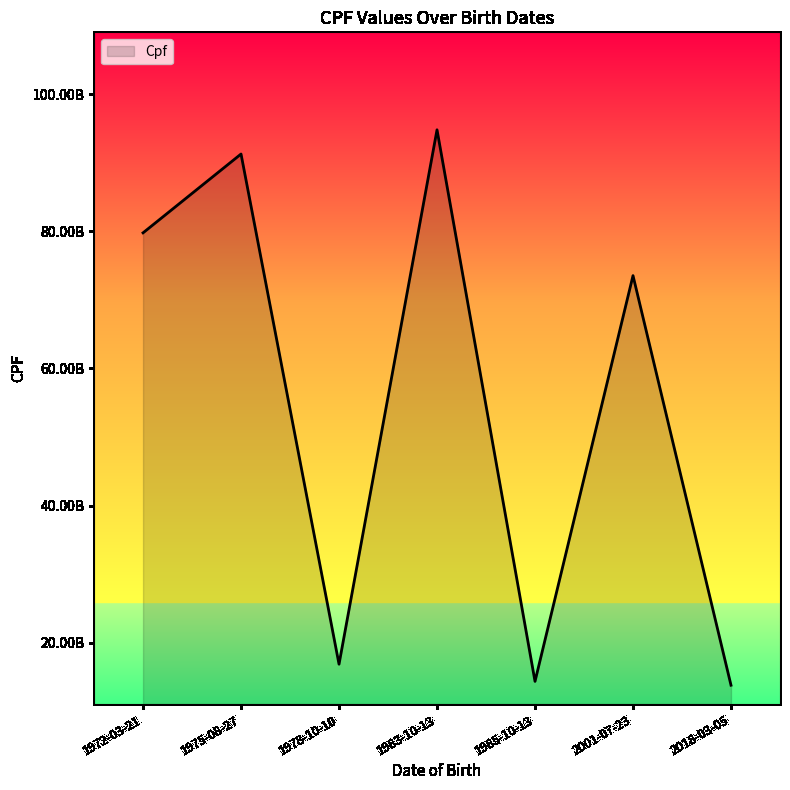

What is the average value?

54920765125